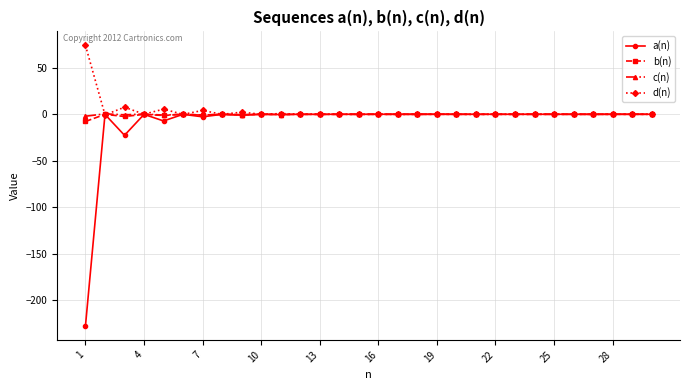

Which series has the widest spread of values?

a(n)